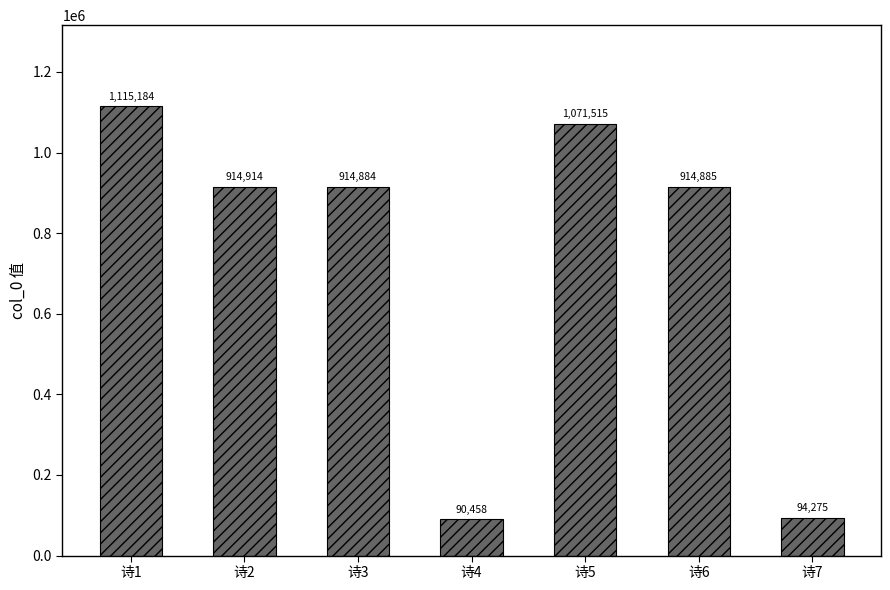

What is the ratio of the value at 诗7 to the value at 诗4?

1.0